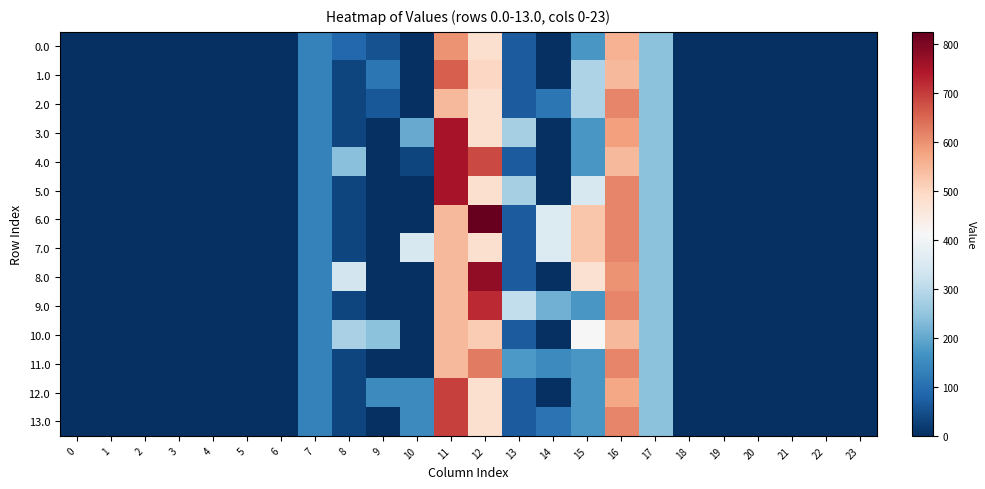

Which series has the widest spread of values?

6.0